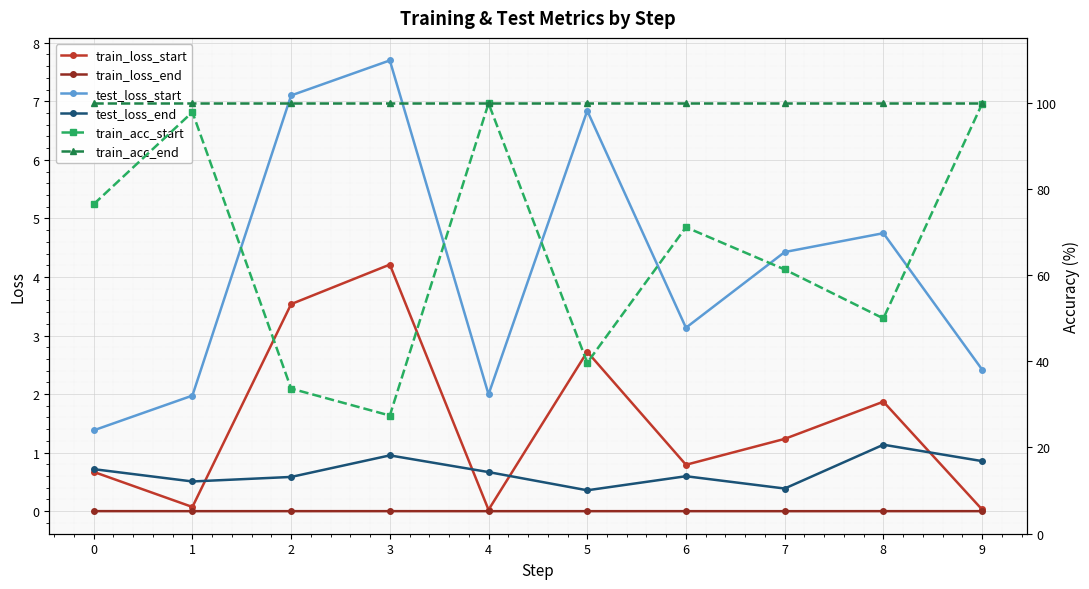

The value of train_acc_start at 9 is 131.1. True or false?

False